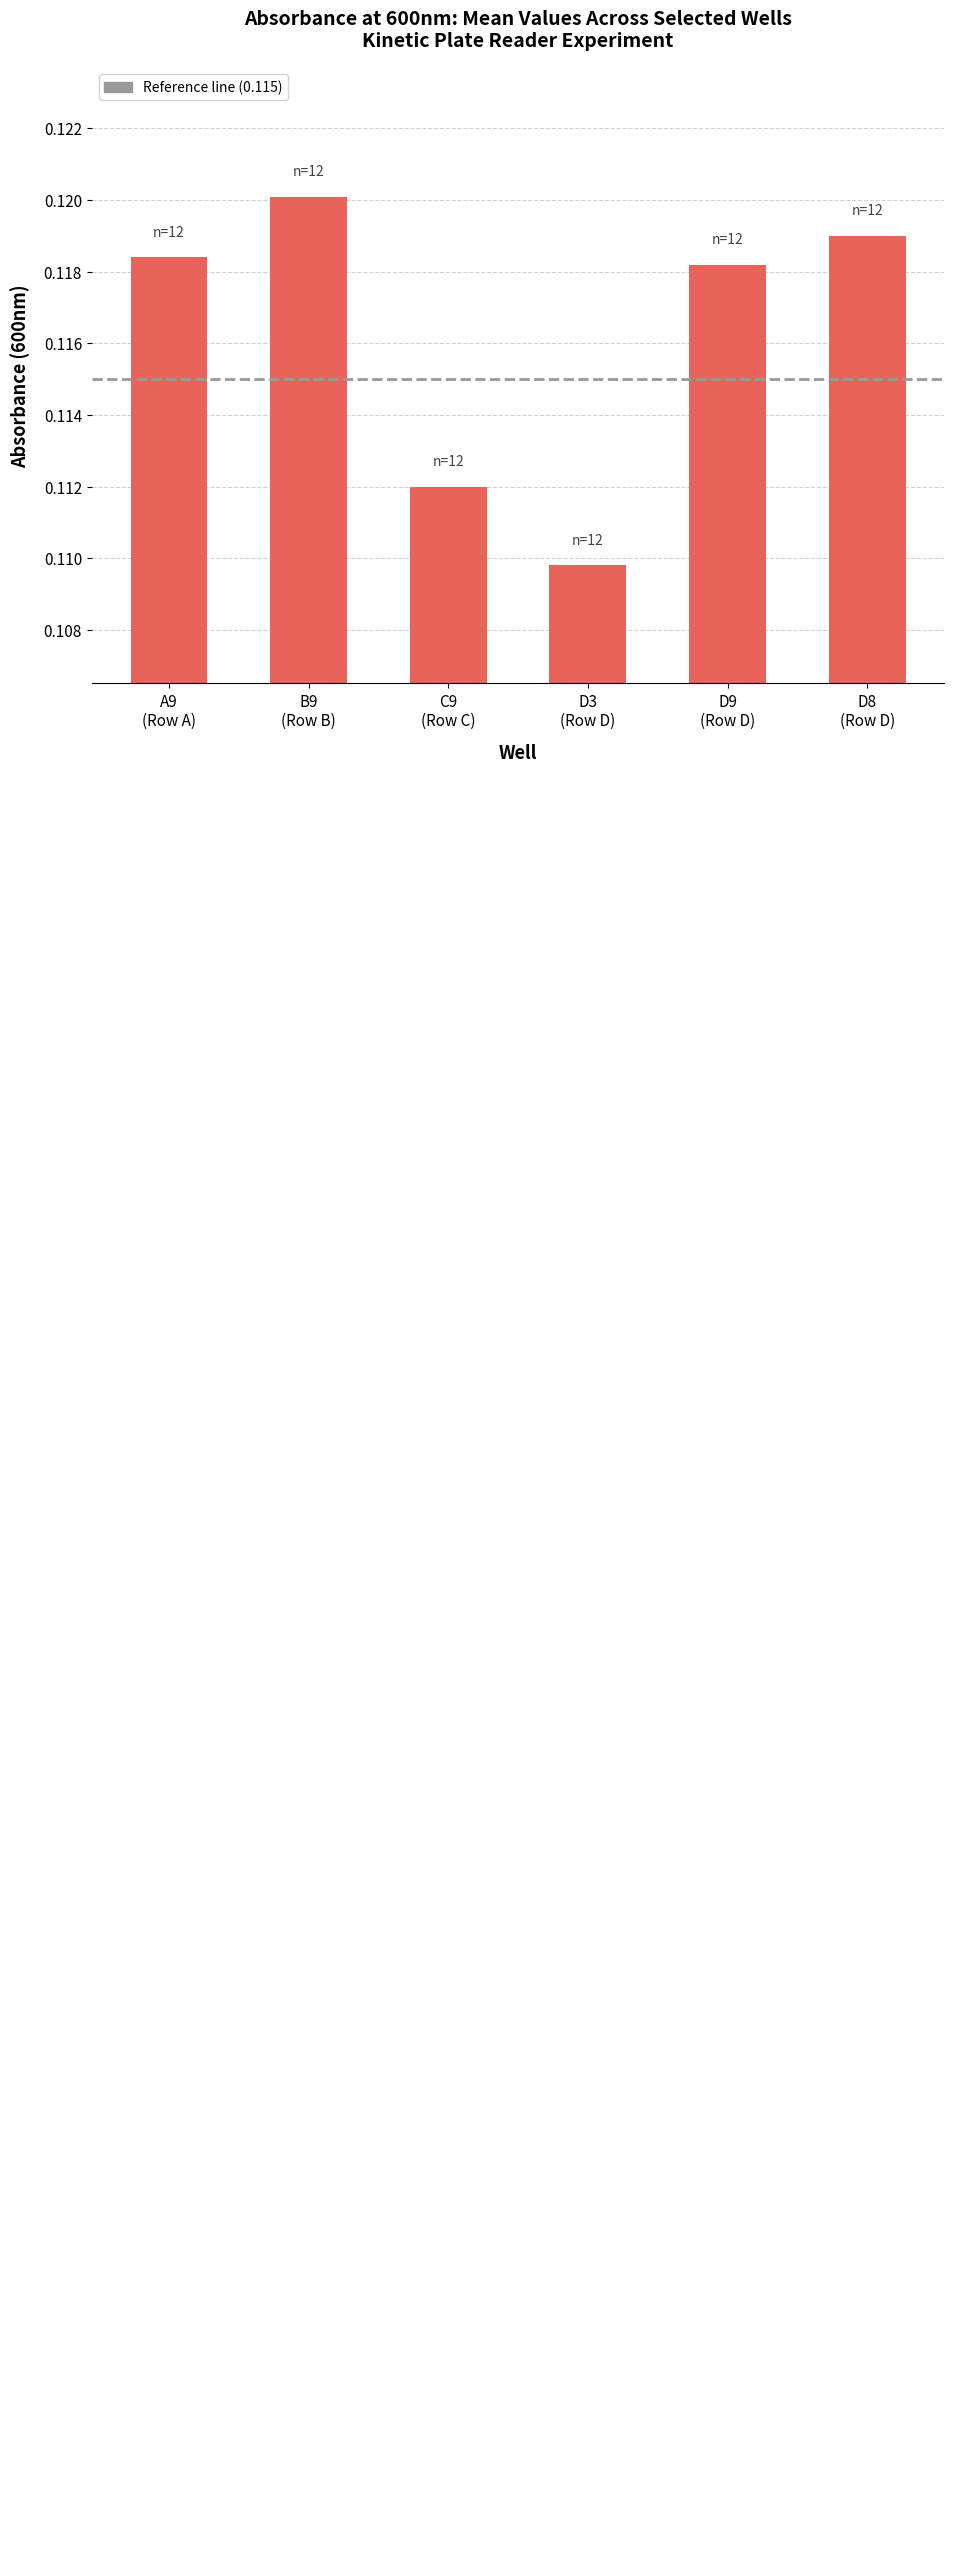

What is the sum of all values?

0.7